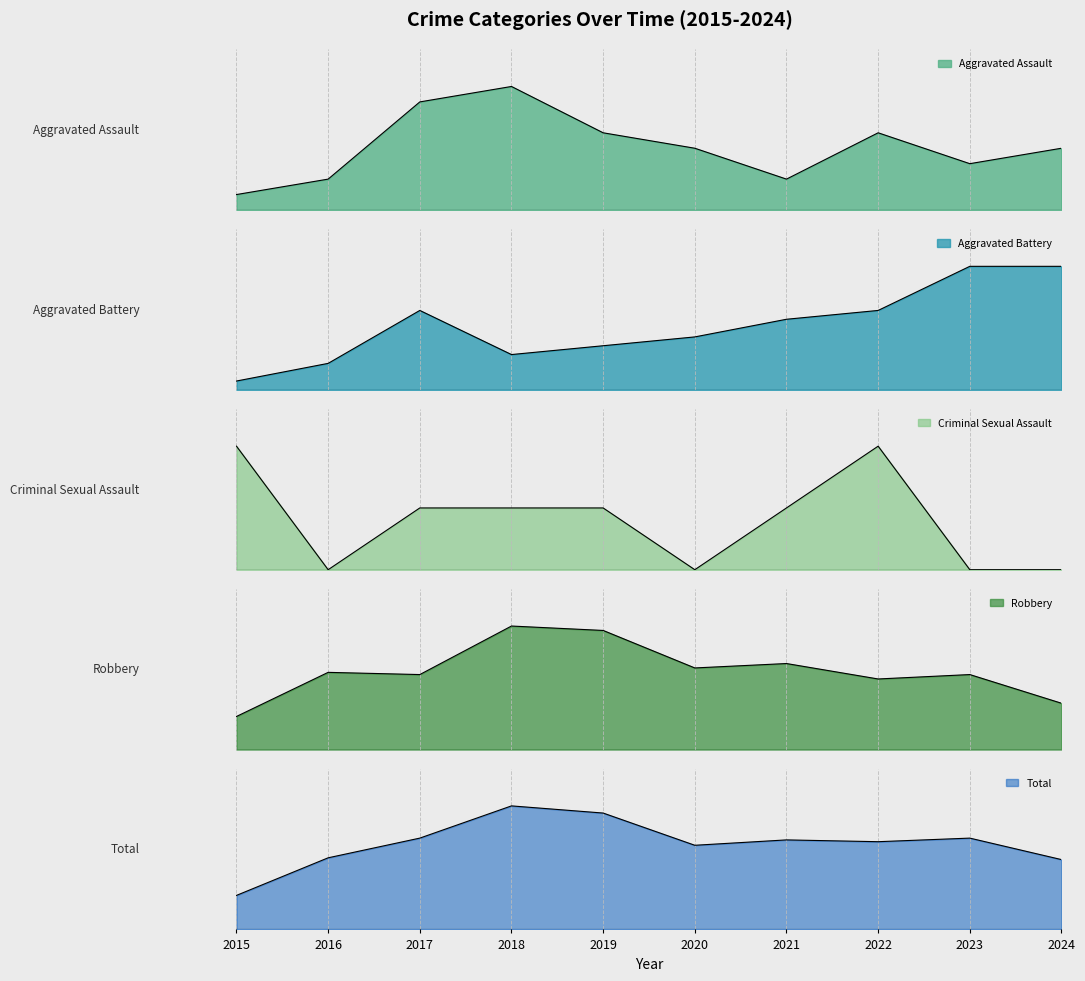

Between 2021 and 2023, which series saw the biggest shift?

Aggravated Battery